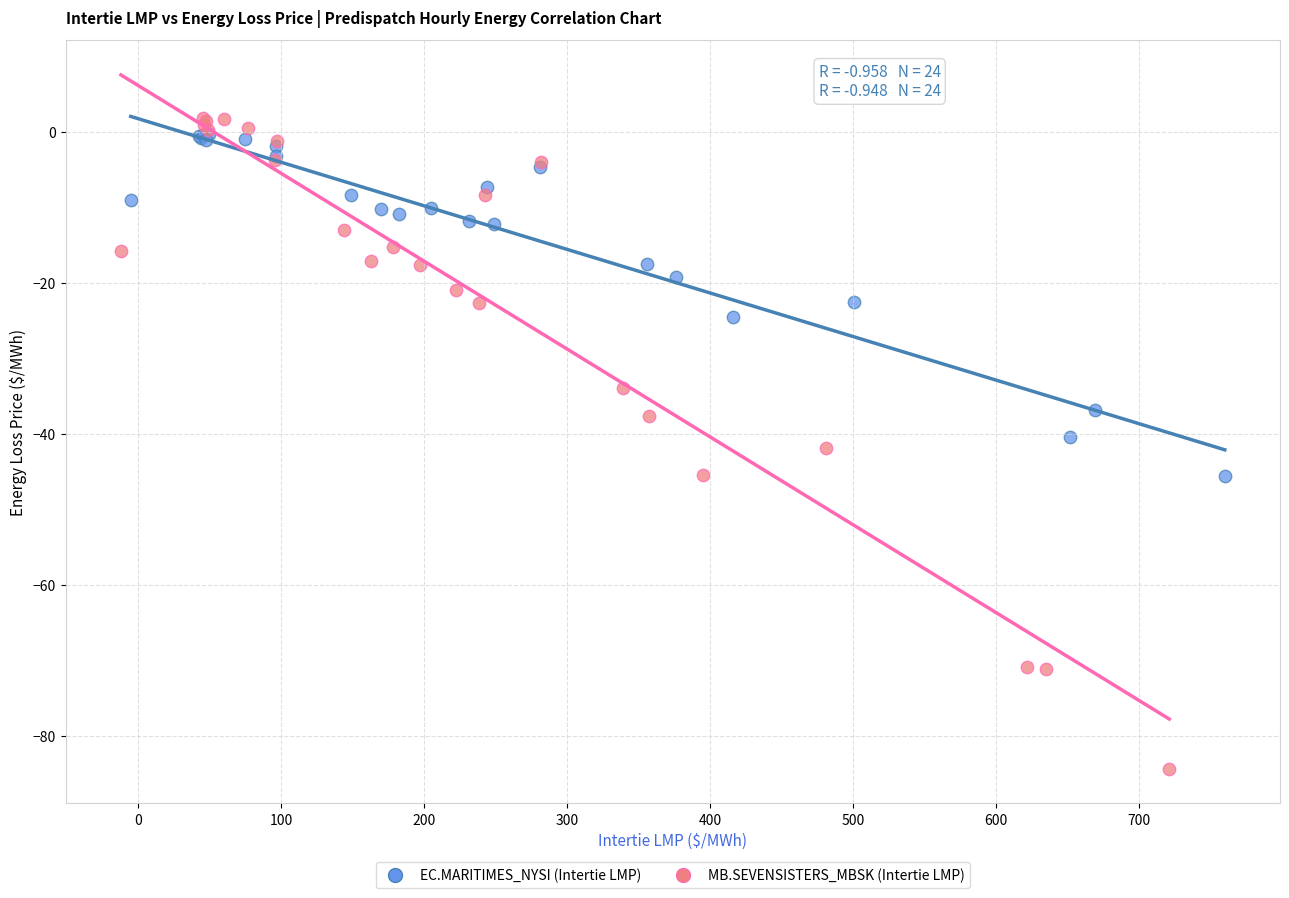

Which series has the widest spread of Y values?

MB.SEVENSISTERS_MBSK (Intertie LMP)